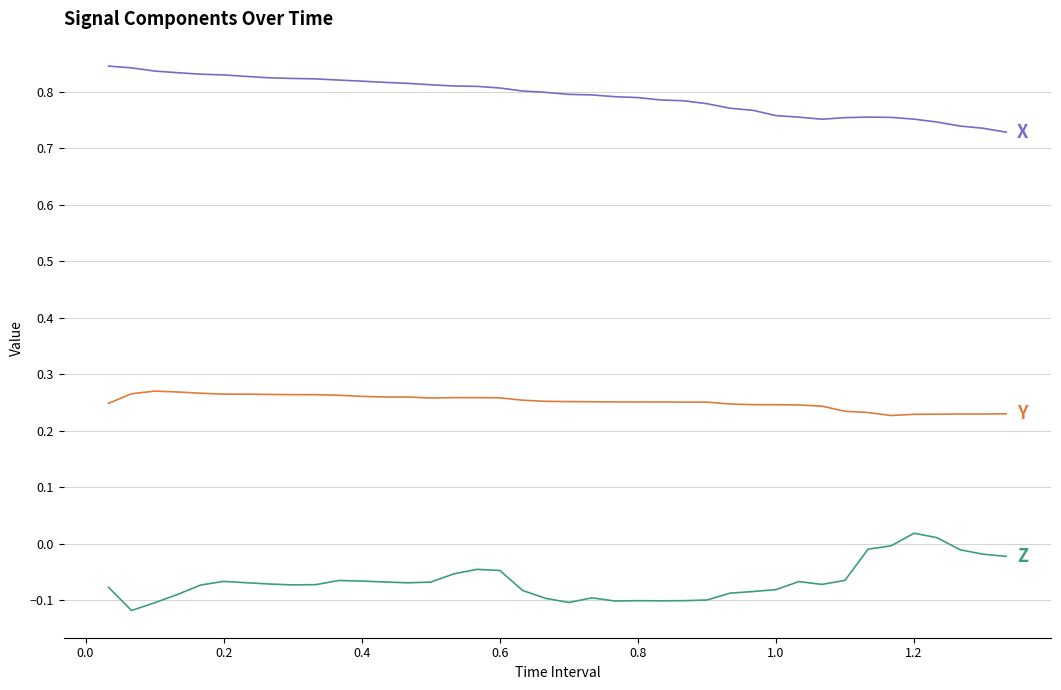

How many distinct data groups are displayed?

3